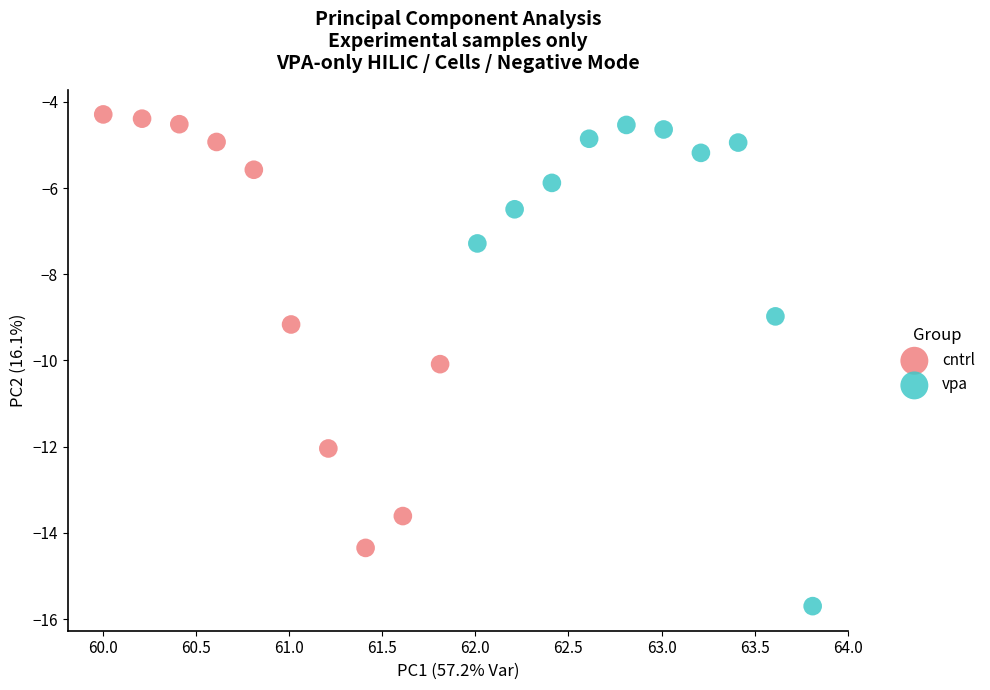

Which series reaches the minimum Y coordinate?

vpa